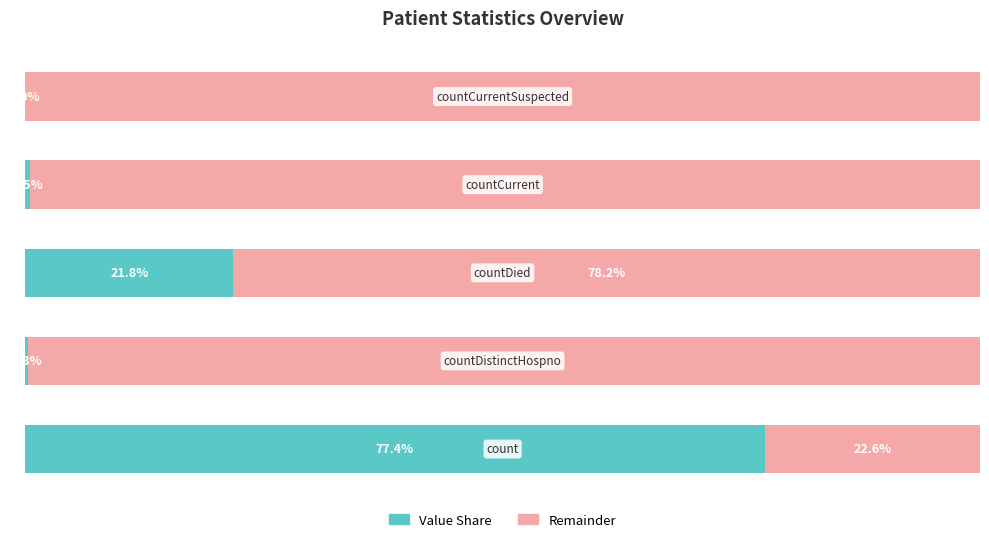

Which series has the widest spread of values?

Remainder